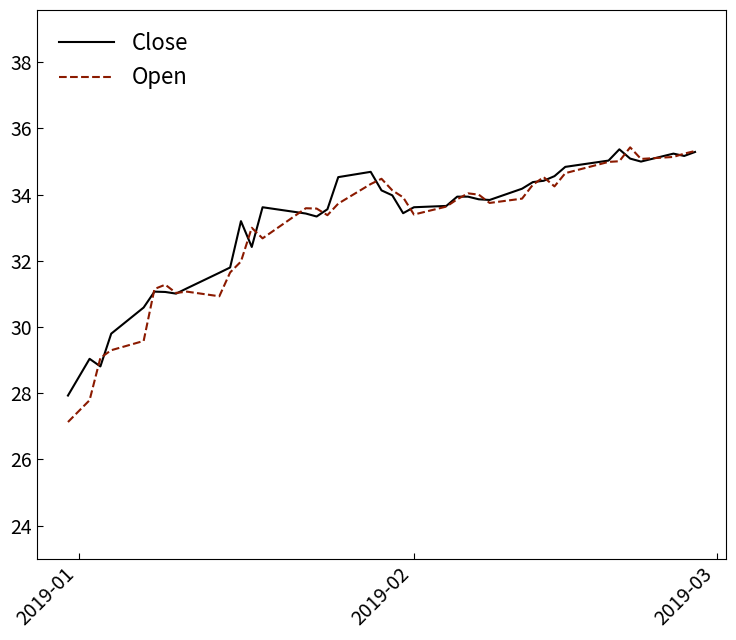

What is the minimum value shown in the chart?

27.1